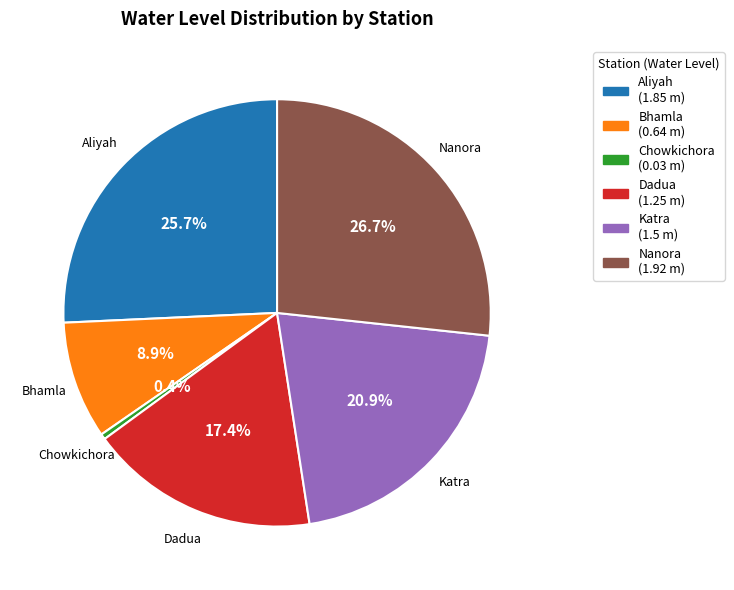

To the nearest percent, what is the difference between the largest and smallest slice percentages?

26%